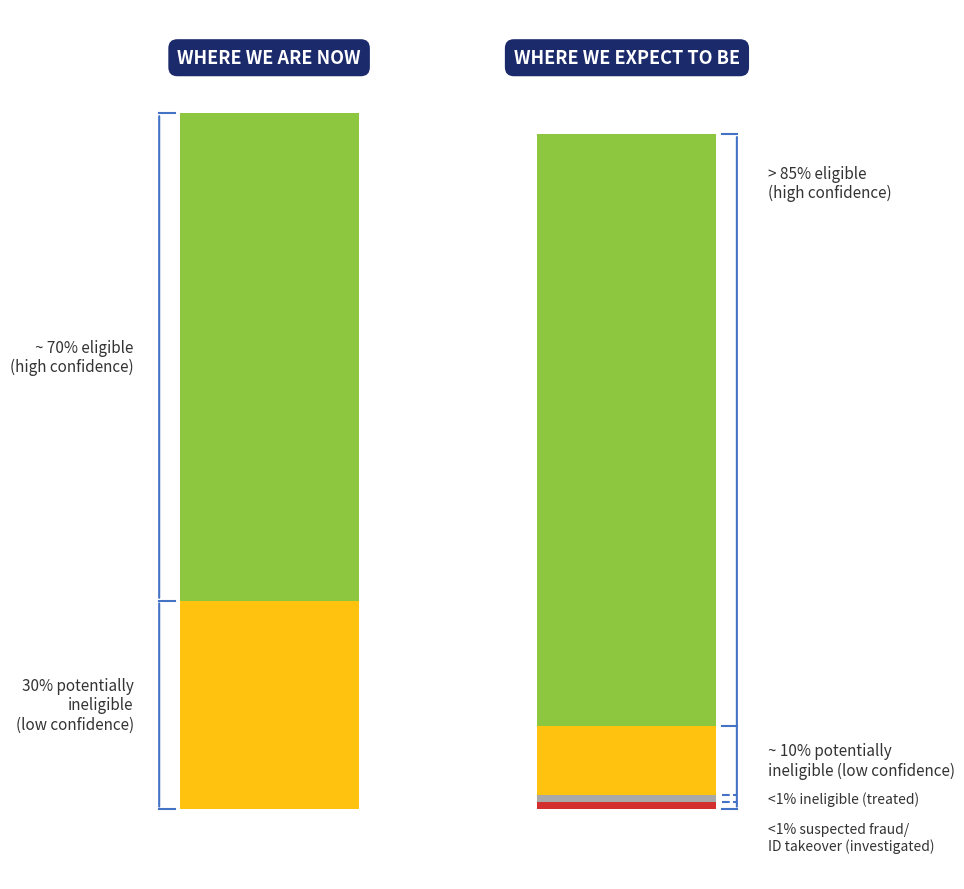

What is the difference between the highest and lowest values at 2?

84